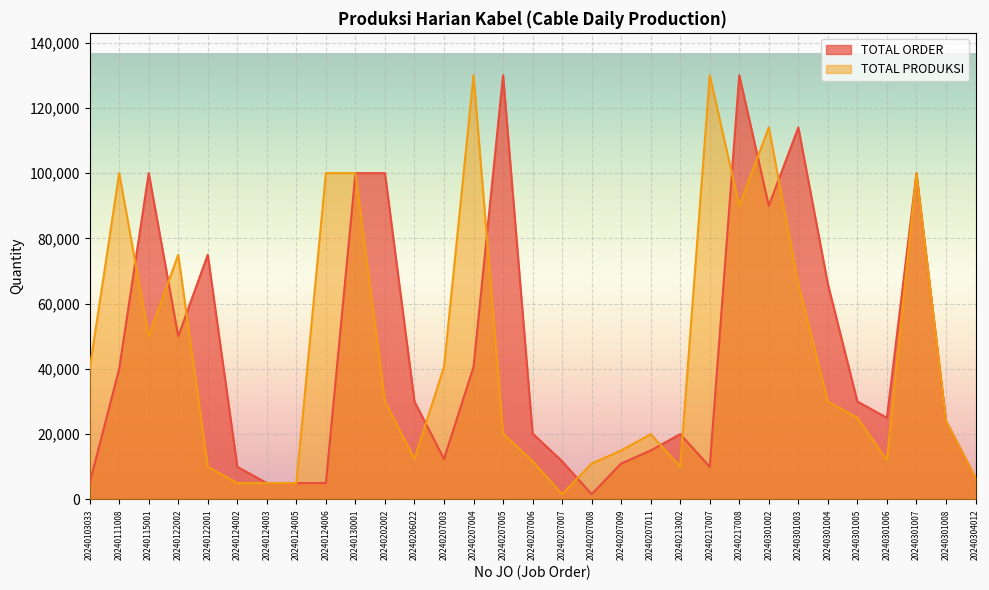

What is the greatest value displayed?

130000